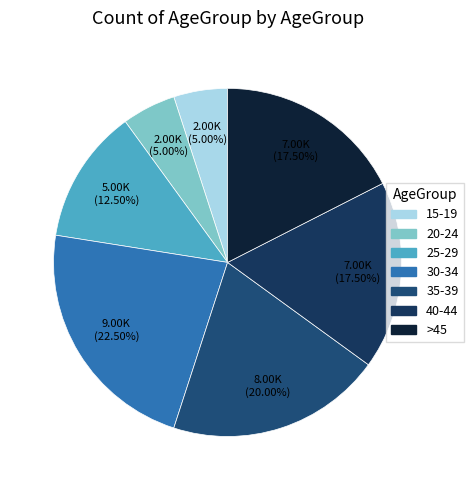

What is the total percentage of 25-29 and 40-44?

30.0%